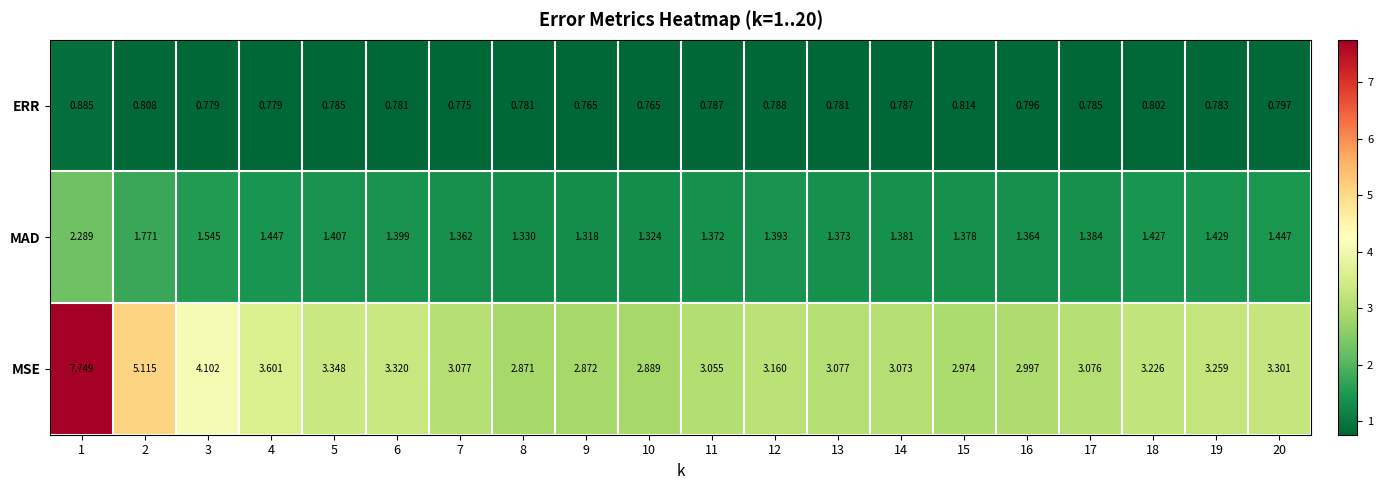

List the series in order of their overall mean, lowest first.

ERR, MAD, MSE